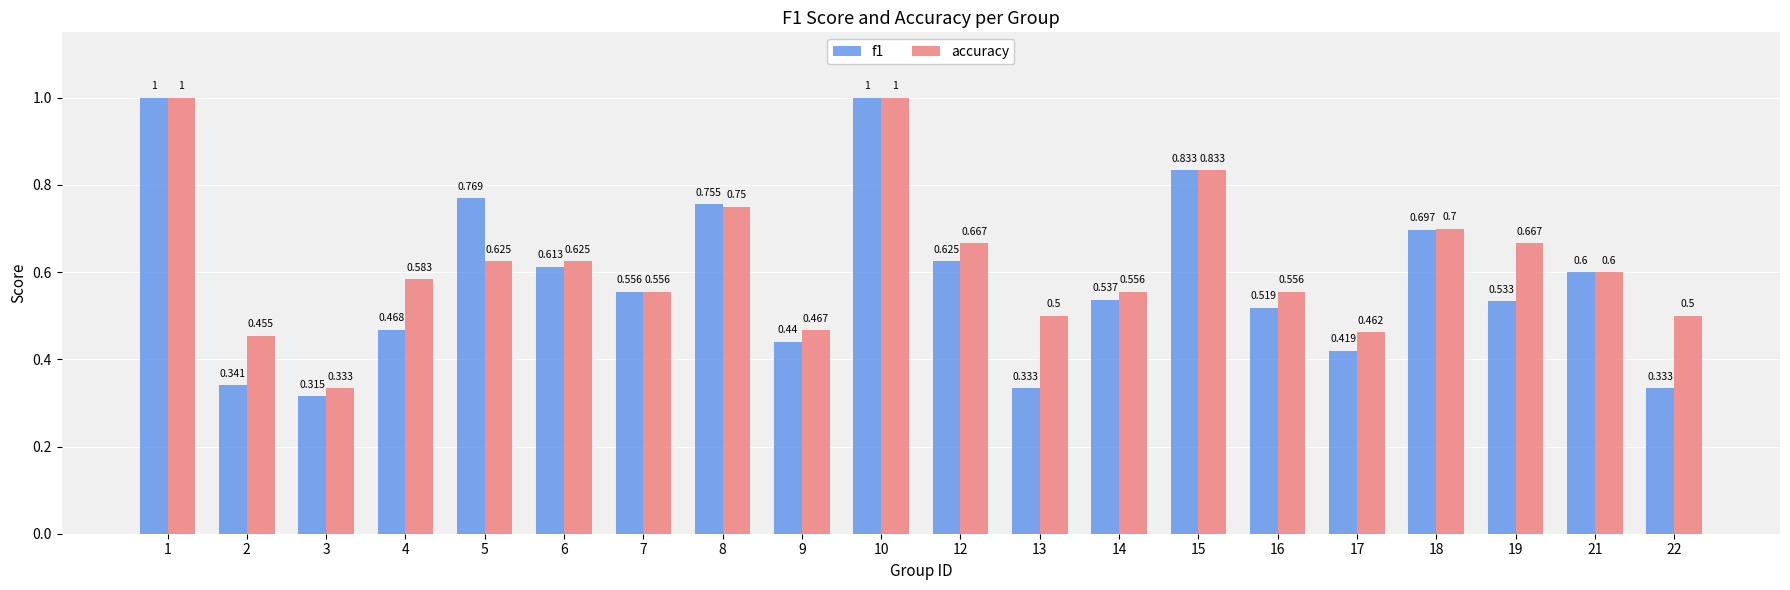

What is the sum of all accuracy values?

12.4